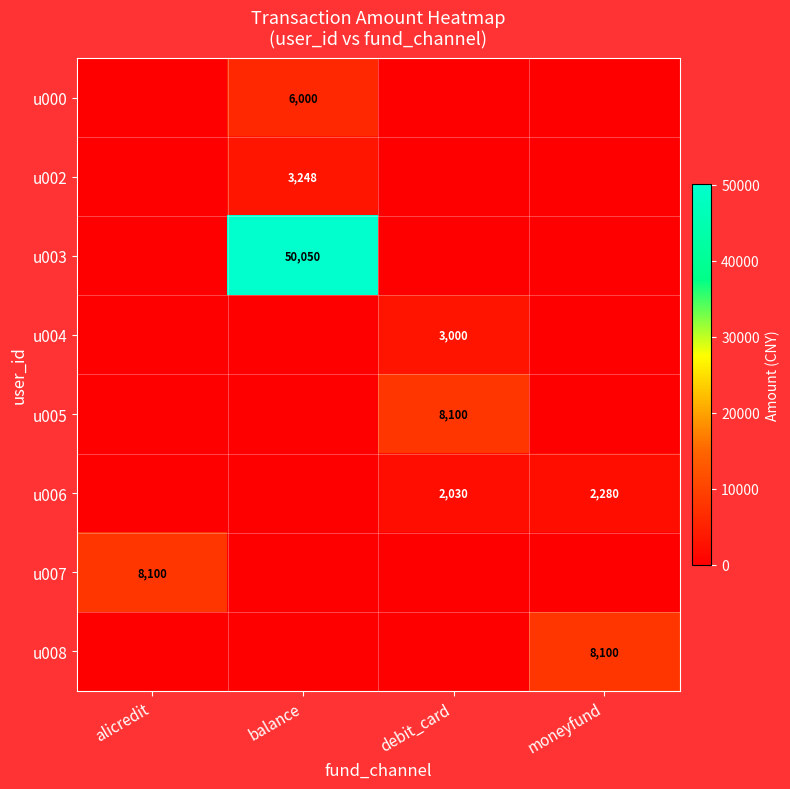

The u006 series shows 3746 at moneyfund. True or false?

False